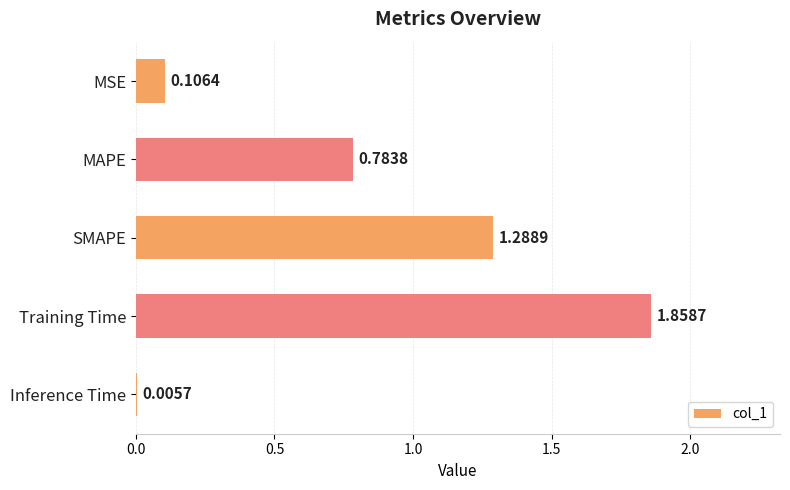

At which label is the value closest to 0?

Inference Time